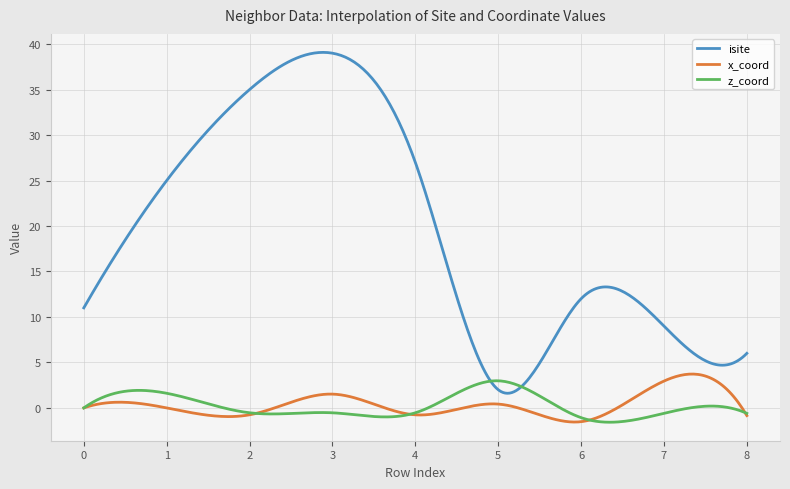

What is the difference between the maximum and second lowest values in the isite series?

37.5